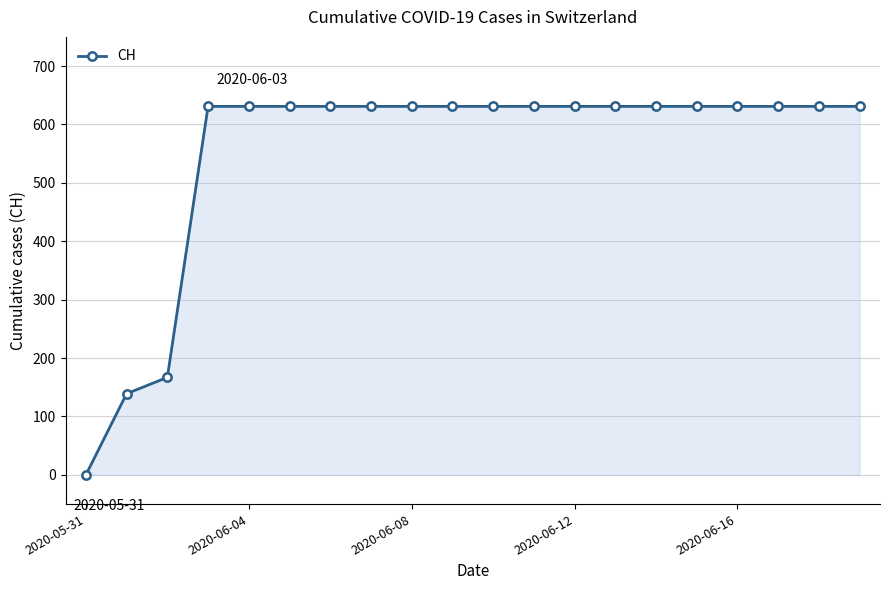

What is the maximum value shown in the chart?

631